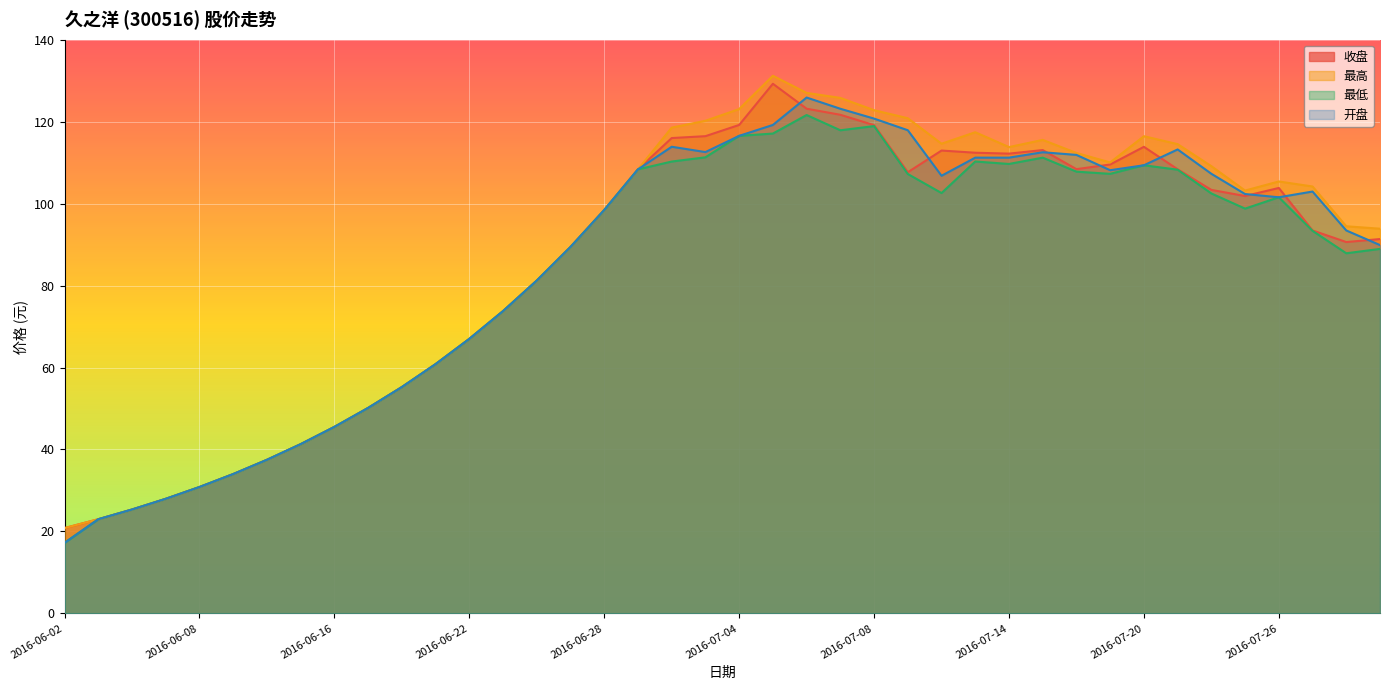

Which series has the largest range (max minus min)?

最高